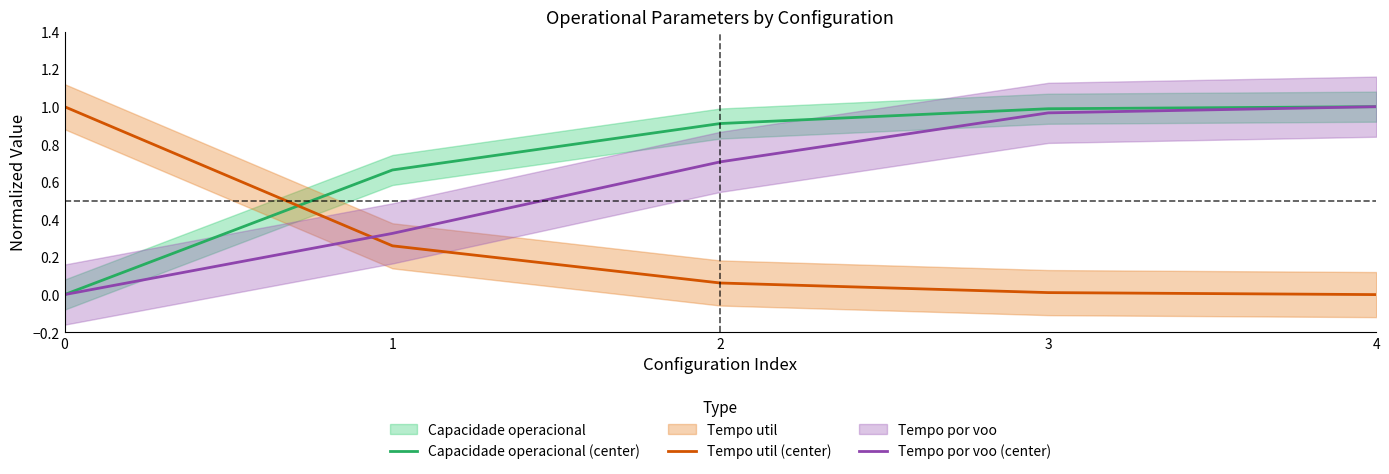

What is the difference between the Tempo por voo (center) values at 3 and 0?

1.0